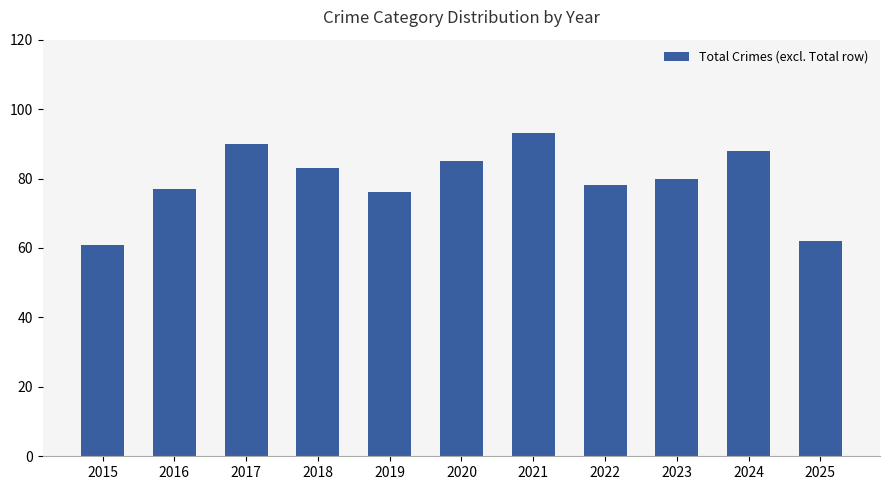

How many distinct data groups are displayed?

1